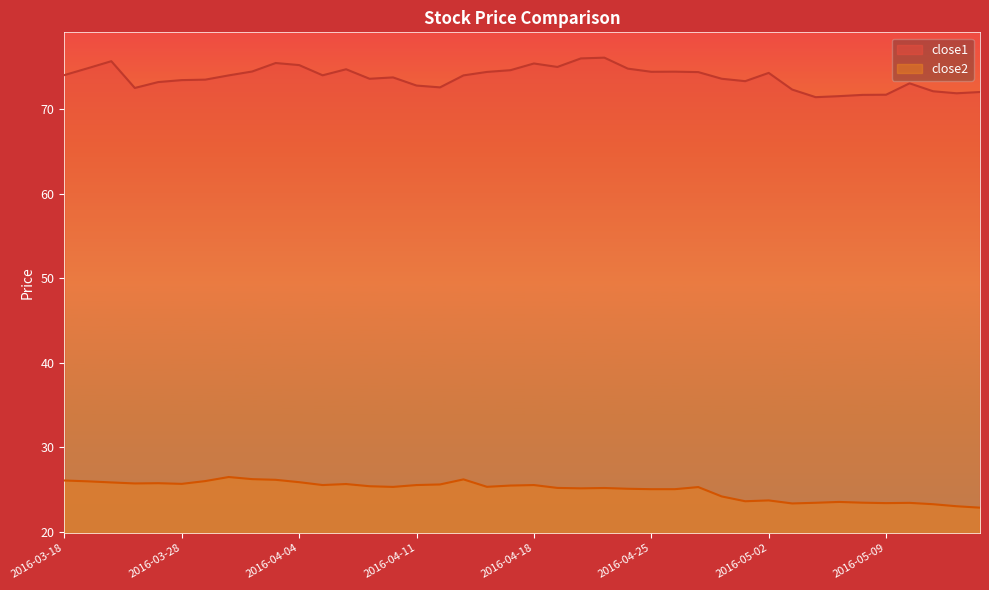

Rank the series by their average value, from highest to lowest.

close1, close2